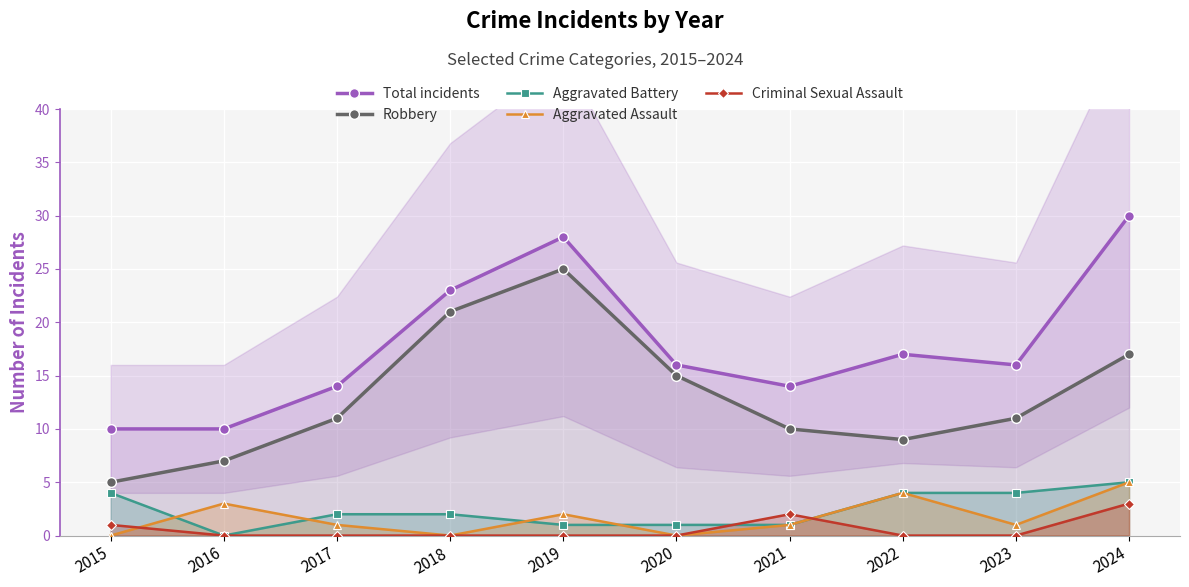

True or false: Total incidents has a value of 9 at 2017.

False